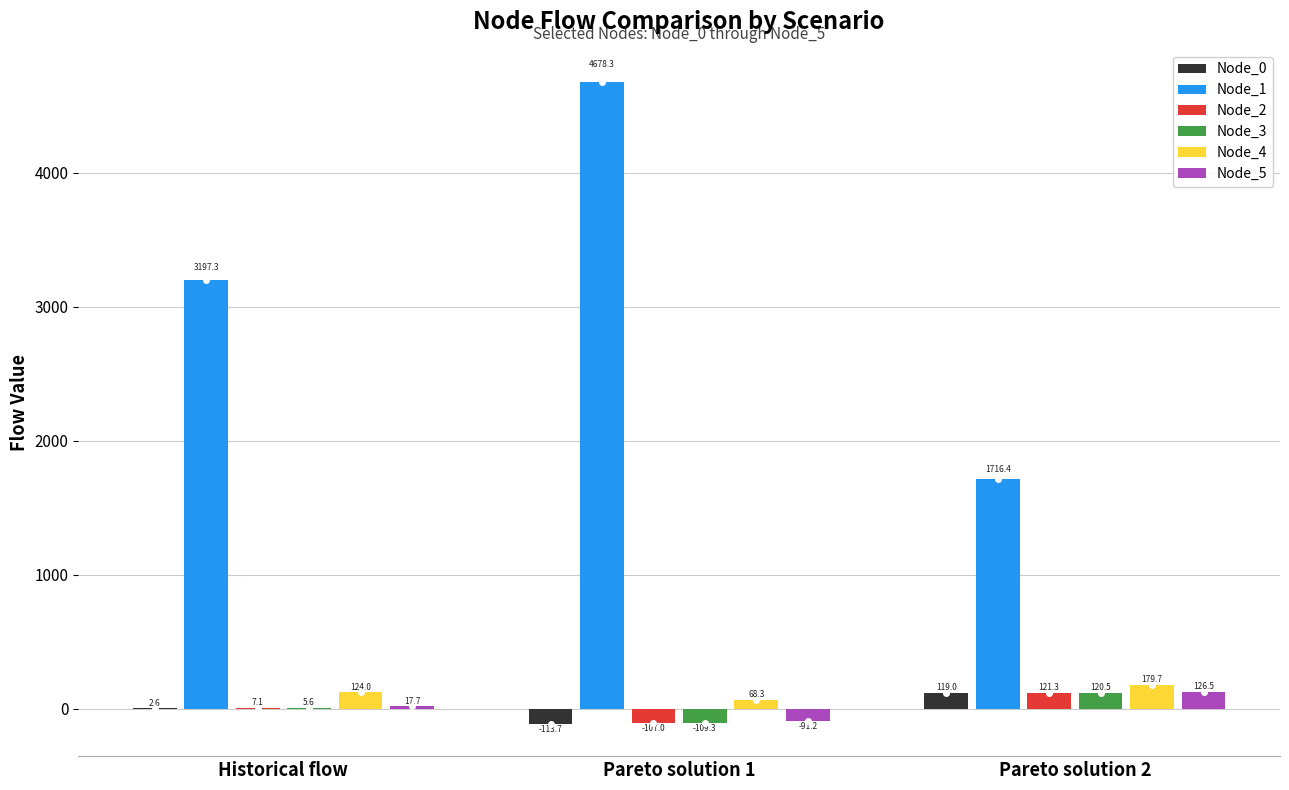

Which series changed the most between Historical flow and Pareto solution 1?

Node_1